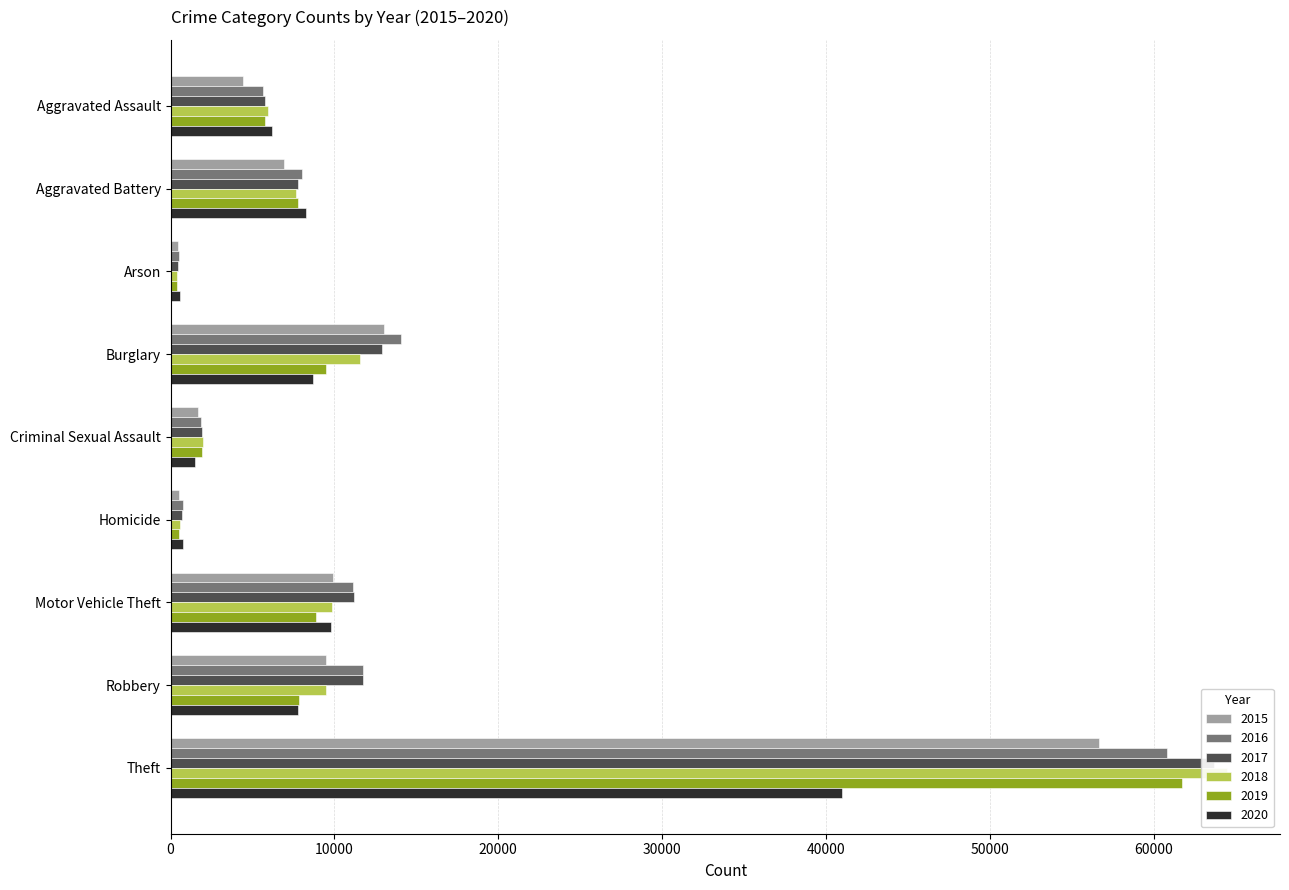

What is the difference between the maximum and minimum values in the 2015 series?

56213